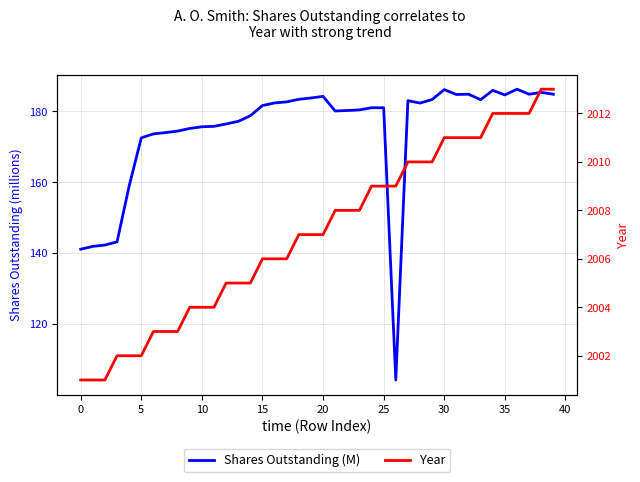

What are all the series names shown in the legend?

Shares Outstanding (M), Year